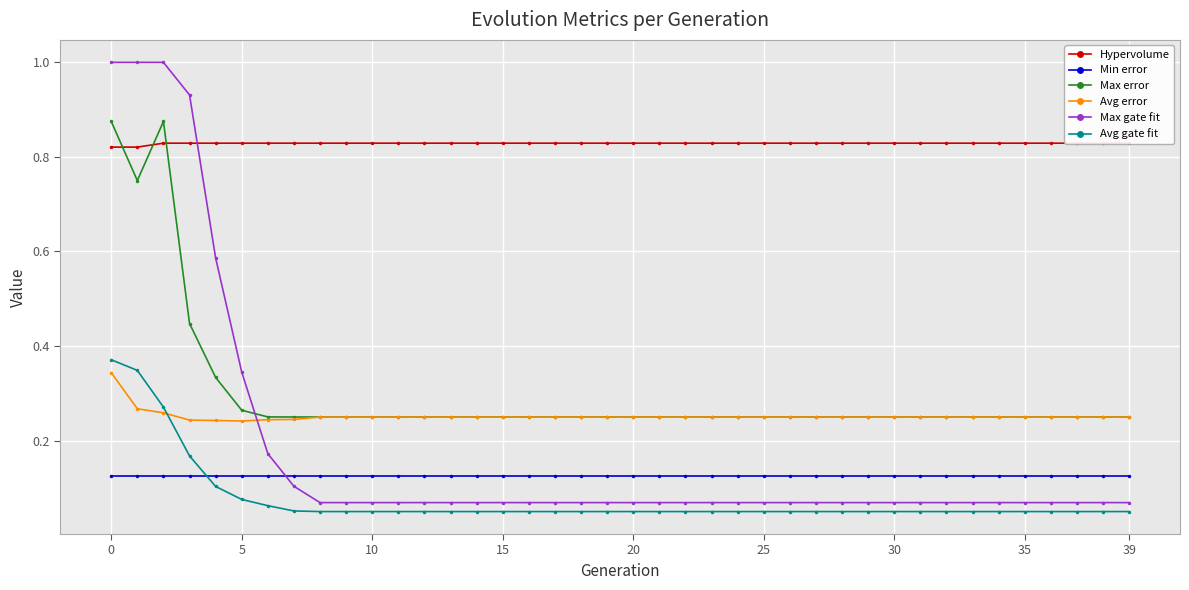

Is this an area chart (filled region under the line)?

No